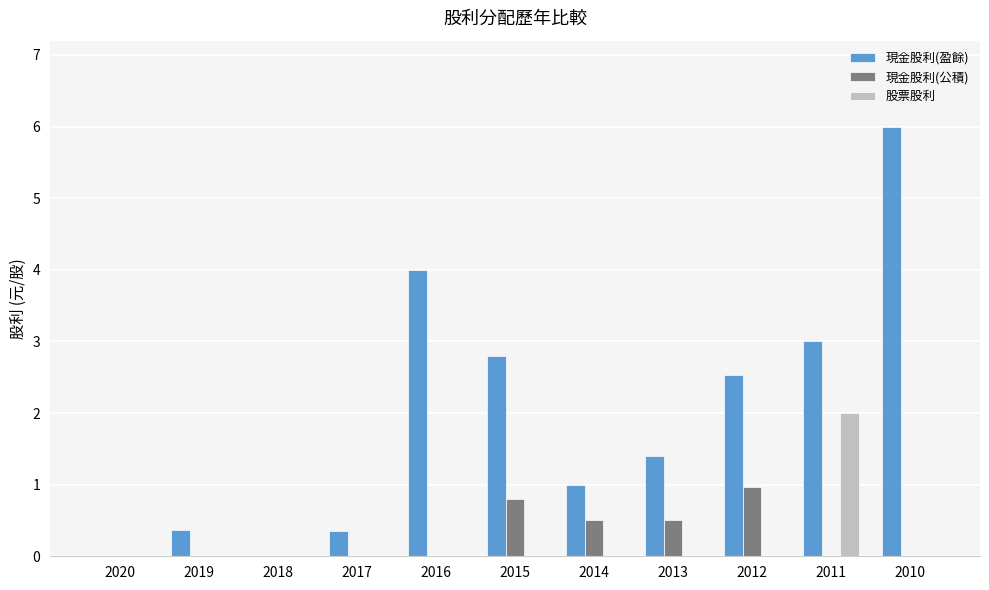

How many 股票股利 values are between 0 and 1?

10